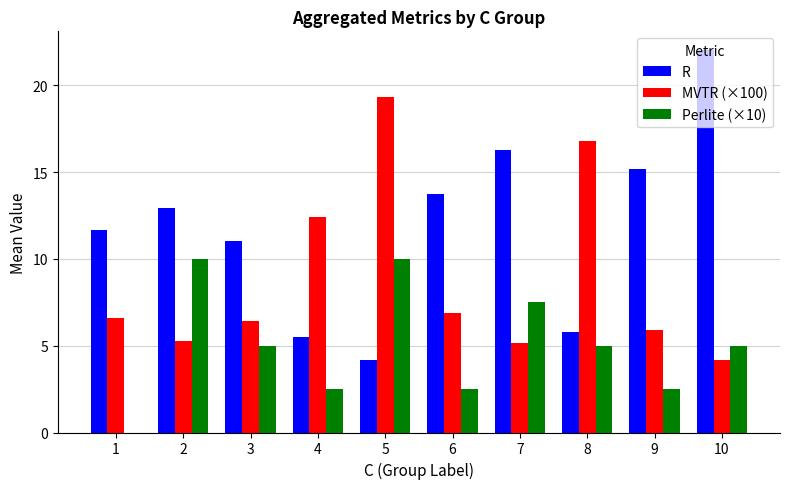

What is the approximate value of R at 2?

12.9